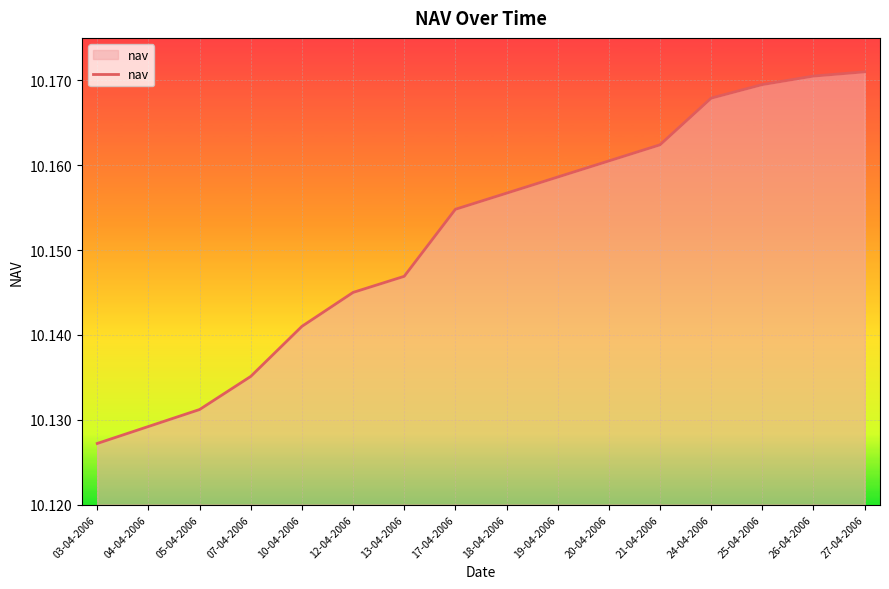

What is the ratio of the value at 17-04-2006 to the value at 03-04-2006?

1.0